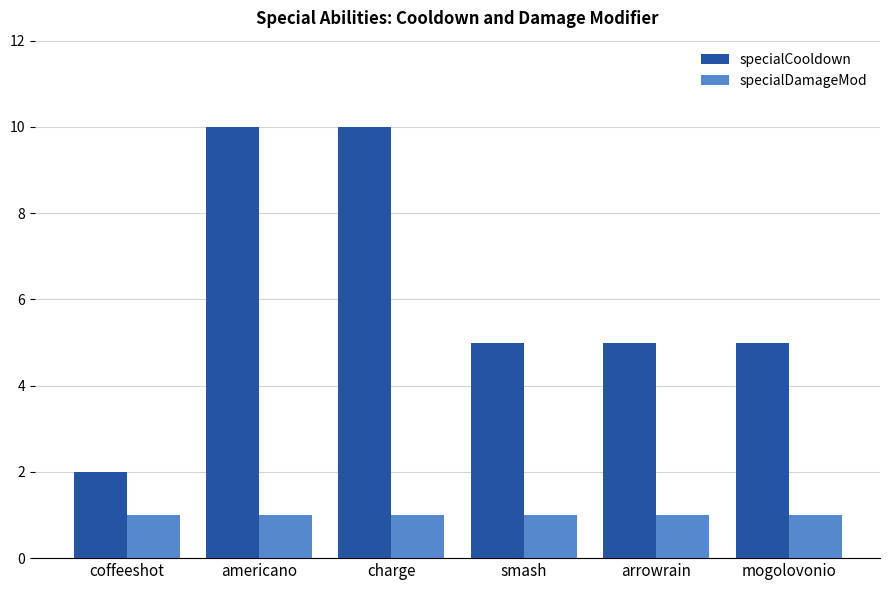

The specialDamageMod series shows 1 at arrowrain. True or false?

True